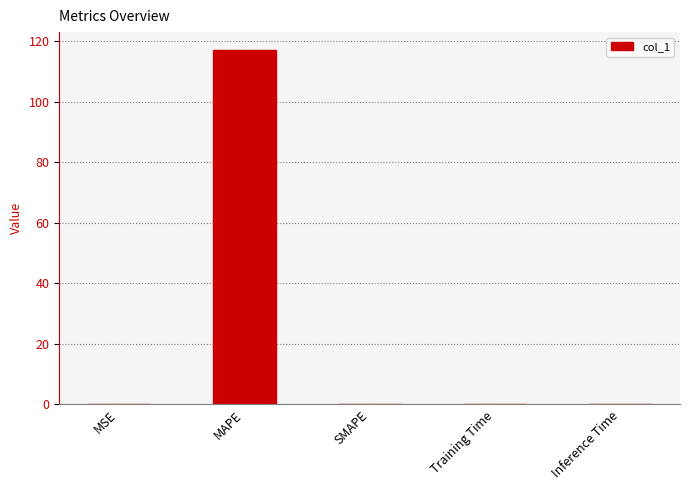

Which has a higher value, Training Time or MAPE?

MAPE